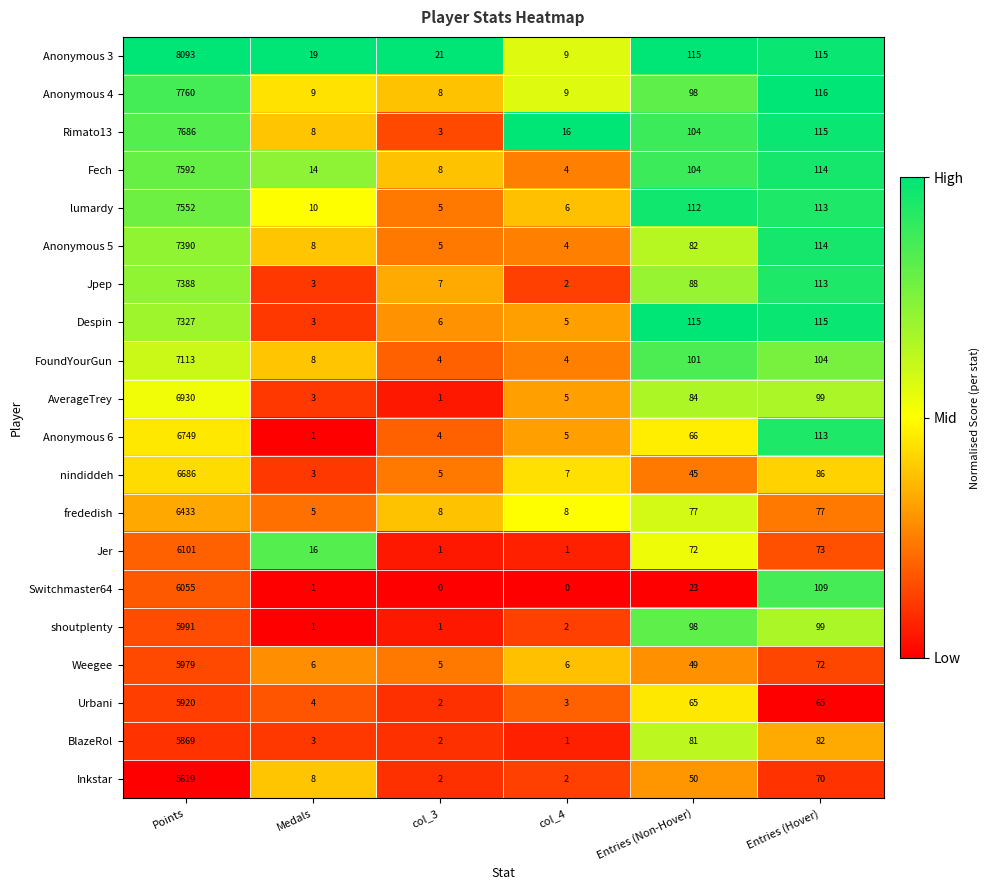

What is the difference between the second highest and second lowest values in the Jer series?

72